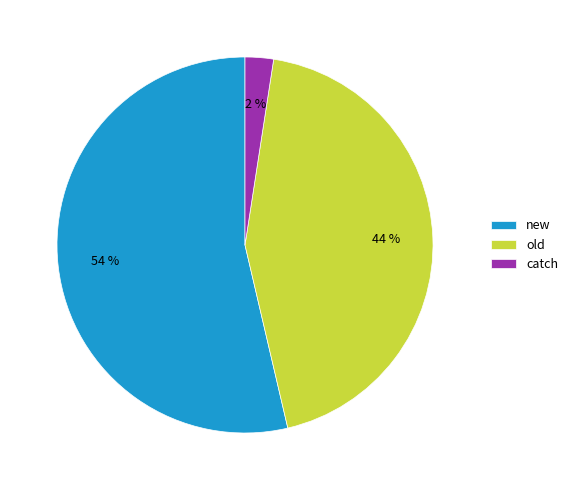

Between old and new, which is larger?

new